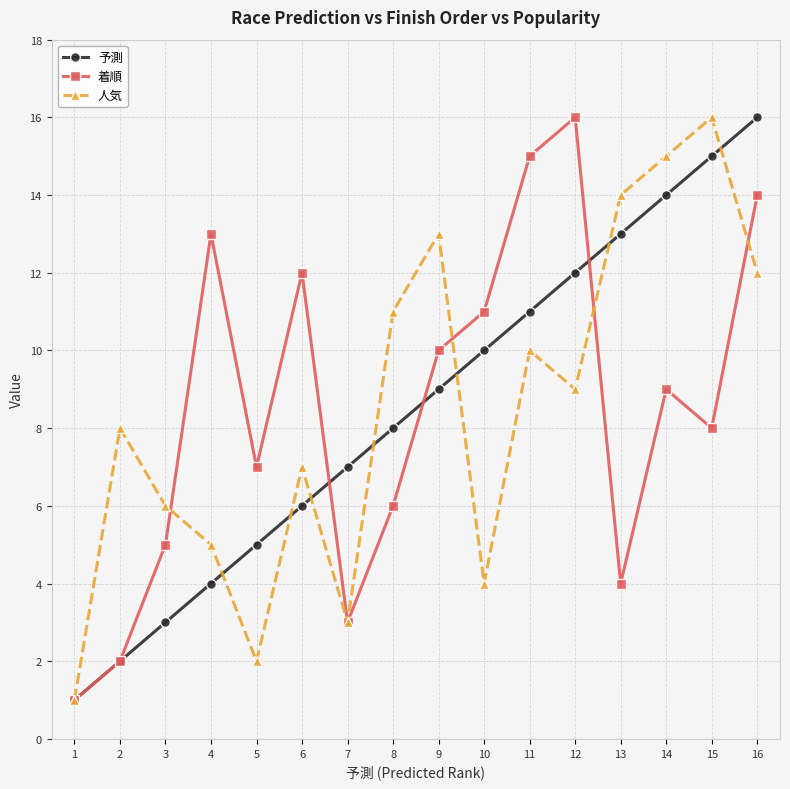

Read the 予測 value at 15.

15